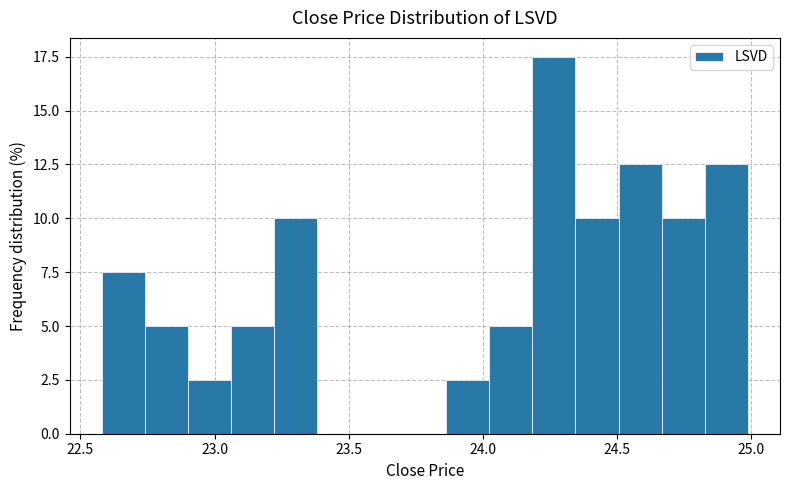

Around what value on the x-axis is the tallest bar? Give the approximate position of its centre, as read against the axis.

24.25